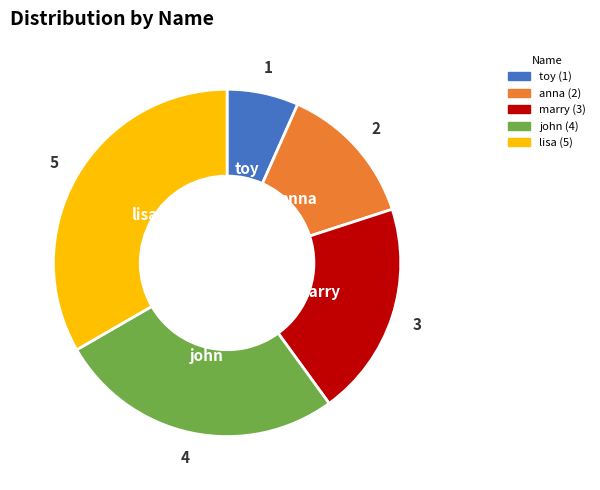

Approximately how many times larger is the value at toy compared to lisa?

0.2